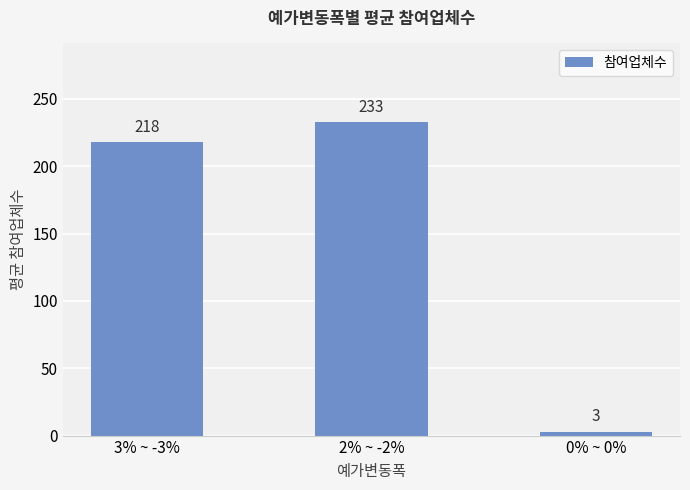

Reading left to right, what are all the values shown in this chart?

218	233	3